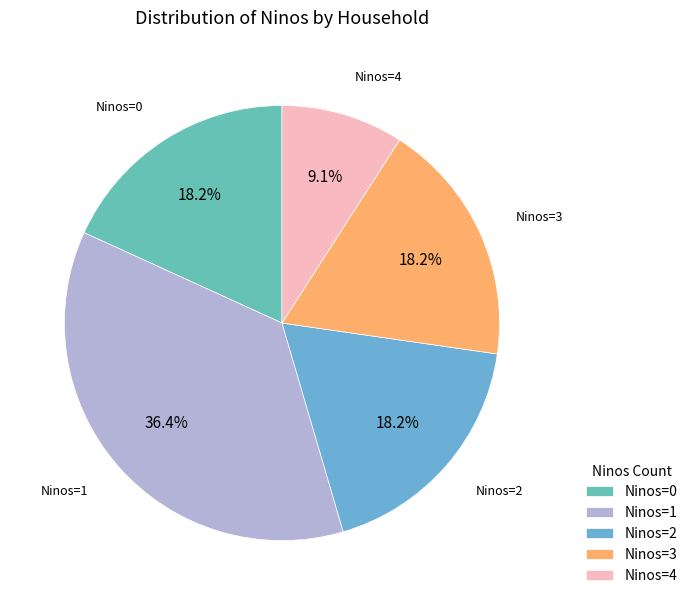

Is the sum of Ninos=4 and Ninos=0 greater than half?

No